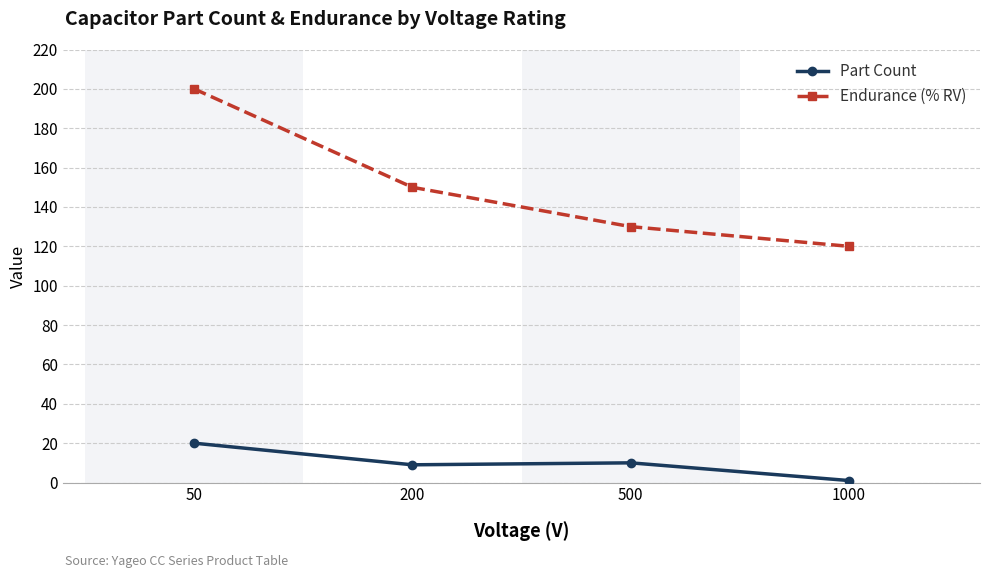

The value of Endurance (% RV) at 500 is 172. True or false?

False